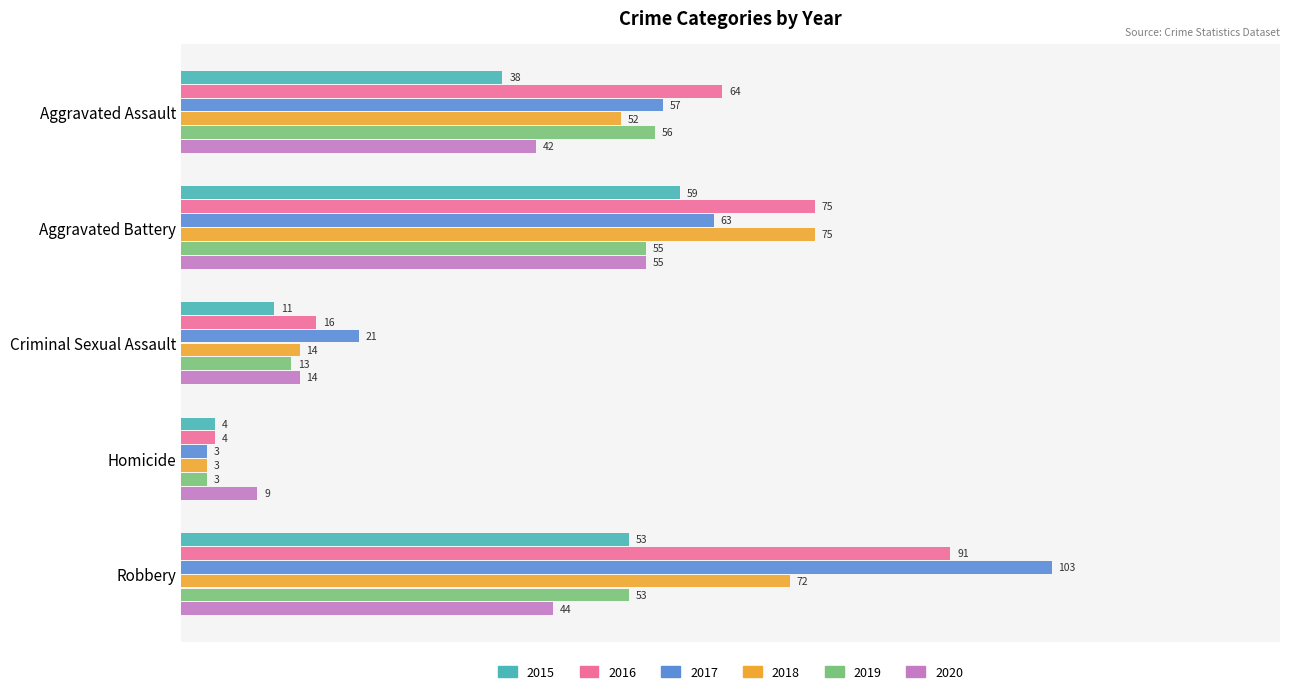

How many values in the 2015 series are below 38?

2